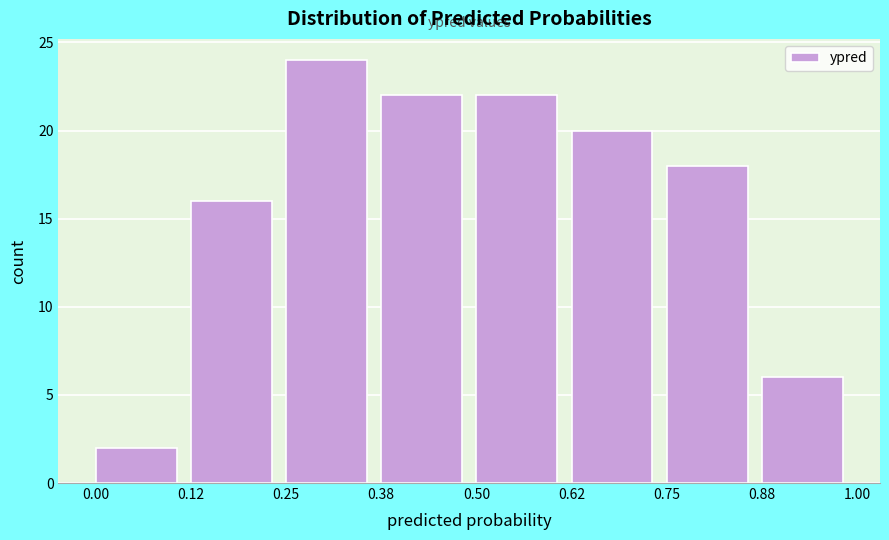

Reading left to right, list every bar in this chart as the range it spans on the x-axis followed by its height. The values are not printed on the chart, so give them approximately, as read against the axis.

0.00 to 0.12: 2
0.12 to 0.25: 16
0.25 to 0.38: 24
0.38 to 0.50: 22
0.50 to 0.62: 22
0.62 to 0.75: 20
0.75 to 0.88: 18
0.88 to 1.00: 6